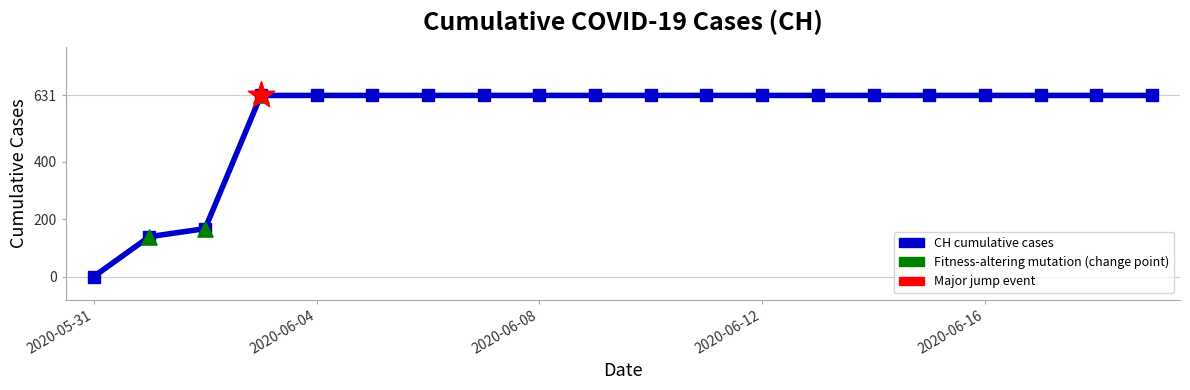

What is the maximum value shown in the chart?

631